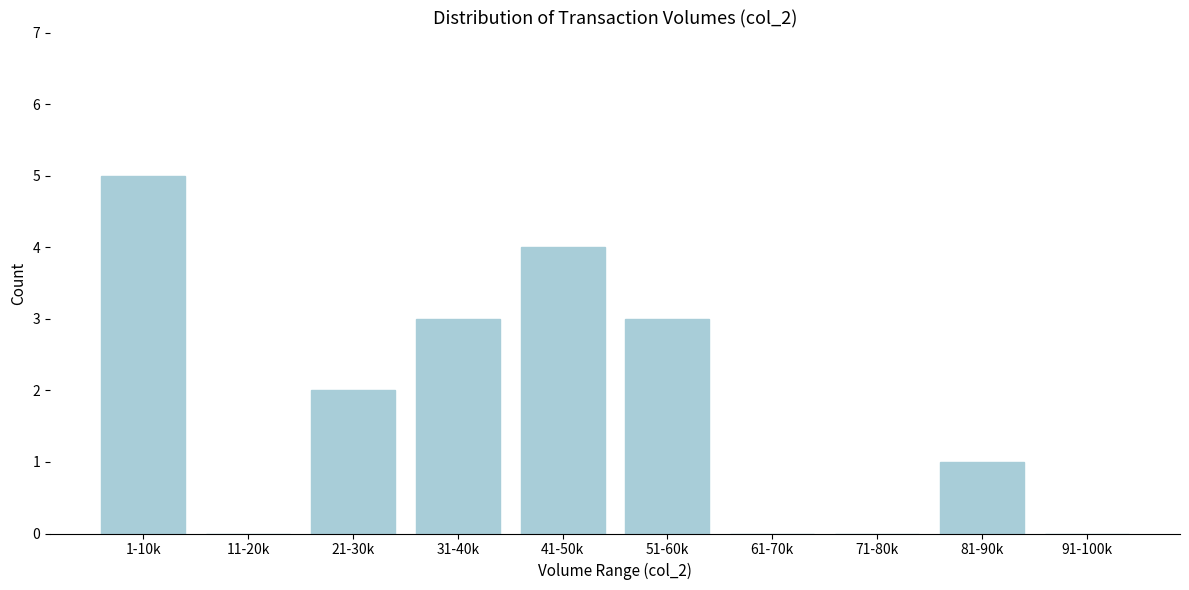

Reading left to right, list all the values displayed in this chart.

1-10k=5	11-20k=0	21-30k=2	31-40k=3	41-50k=4	51-60k=3	61-70k=0	71-80k=0	81-90k=1	91-100k=0